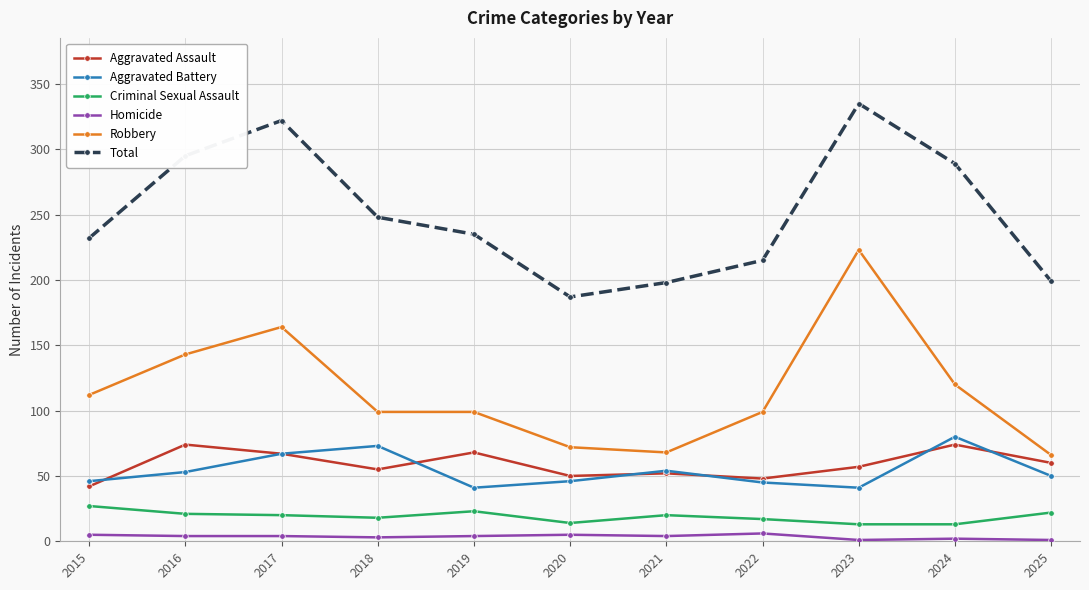

Where is the first local maximum for Total?

2017